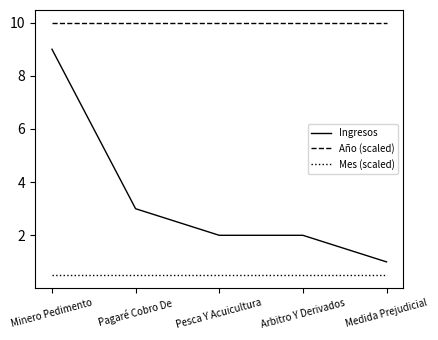

At how many categories does at least one series exceed 2?

5